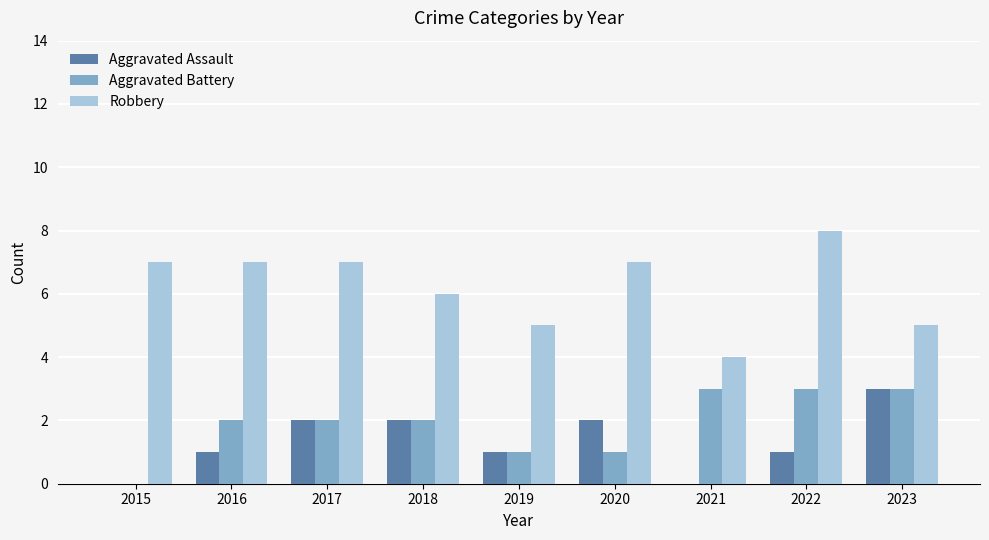

At which category does the chart reach its peak across all series?

2022